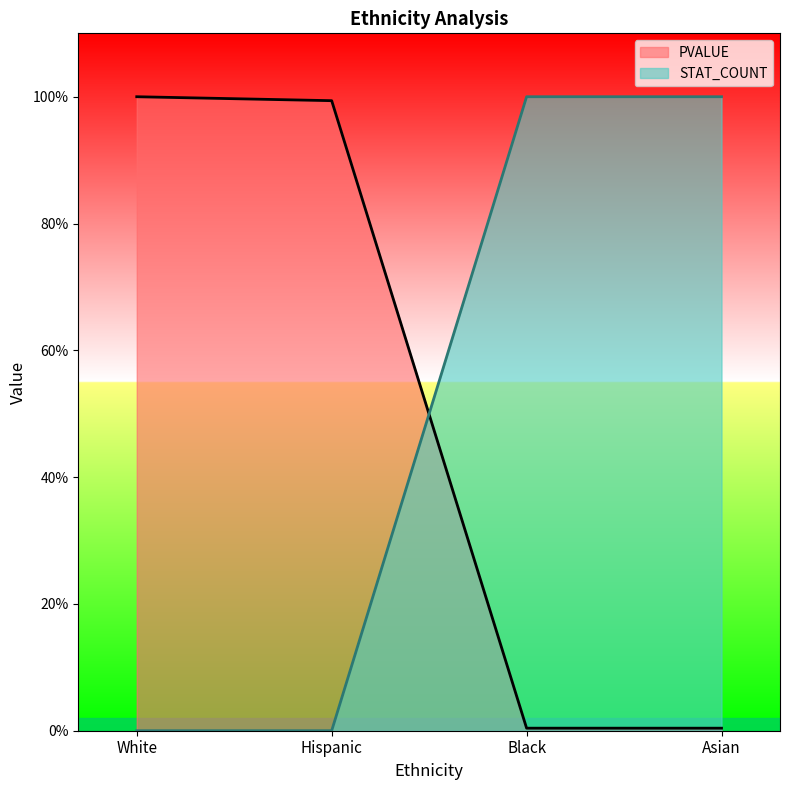

The PVALUE series shows 0.0 at Asian. True or false?

True